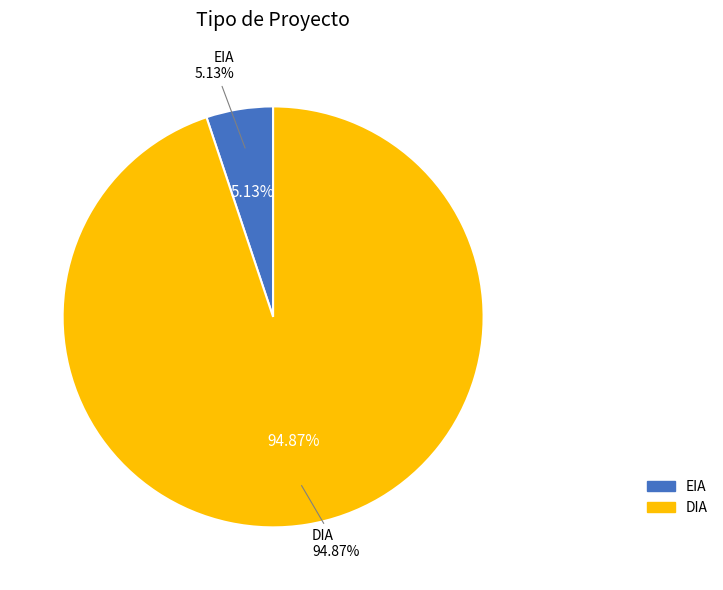

How many segments does this pie chart have?

2